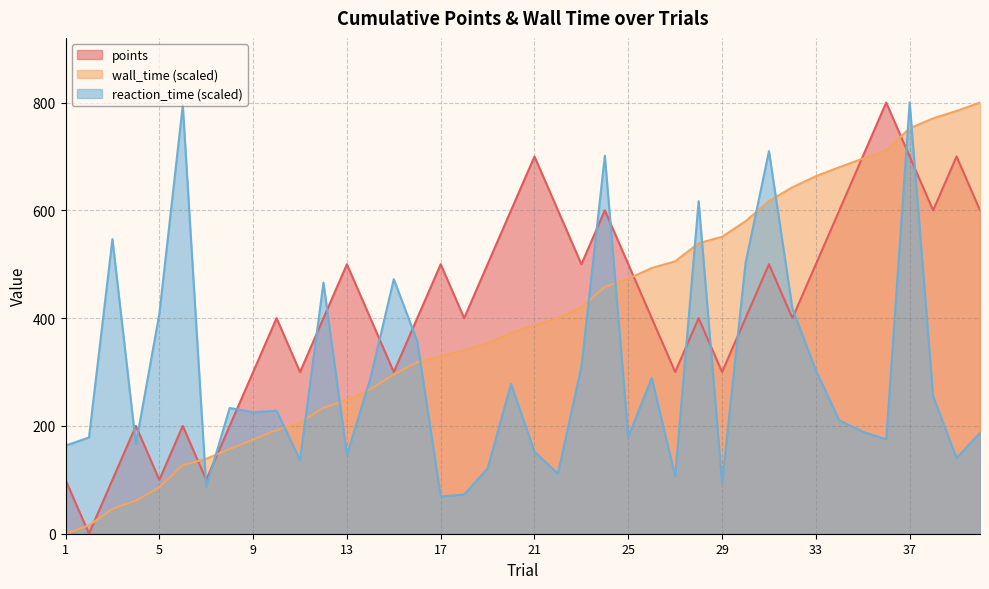

List the series in order of their peak value, highest first.

points, wall_time, reaction_time